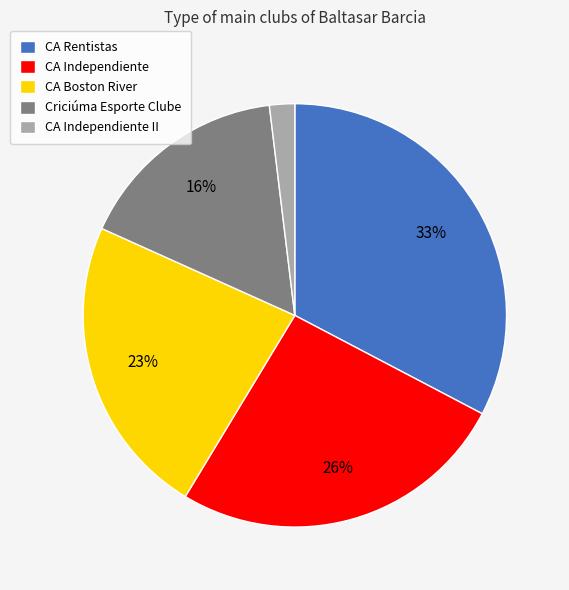

Do Criciúma Esporte Clube and CA Rentistas together represent more than half of the pie?

No